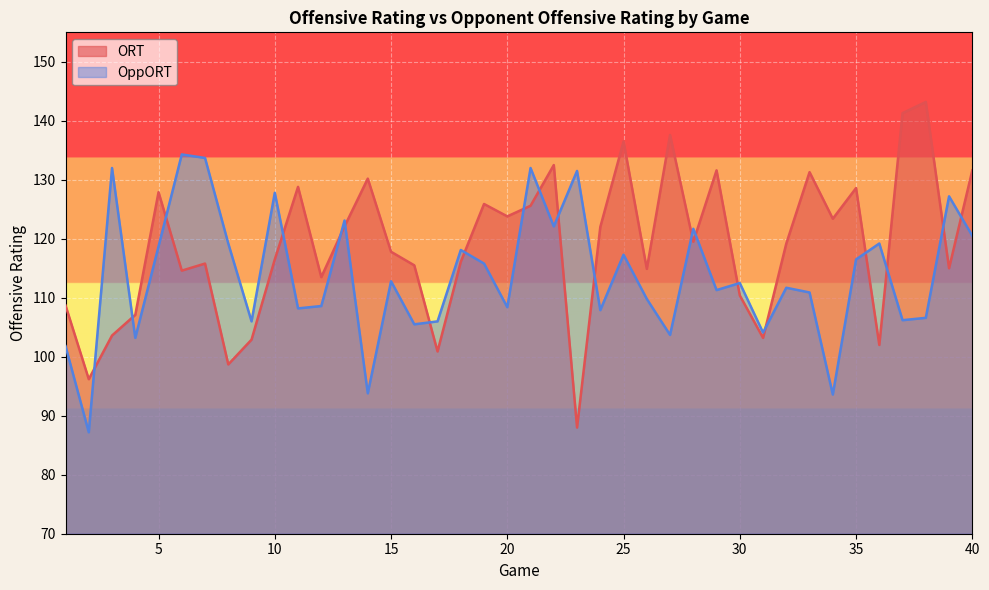

In OppORT, how many points are lower than both neighbors (excluding endpoints)?

14